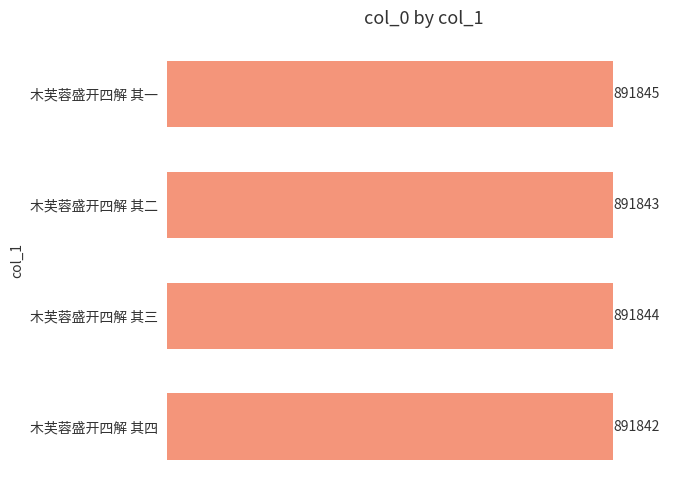

Which has a higher value, 木芙蓉盛开四解 其四 or 木芙蓉盛开四解 其三?

木芙蓉盛开四解 其三